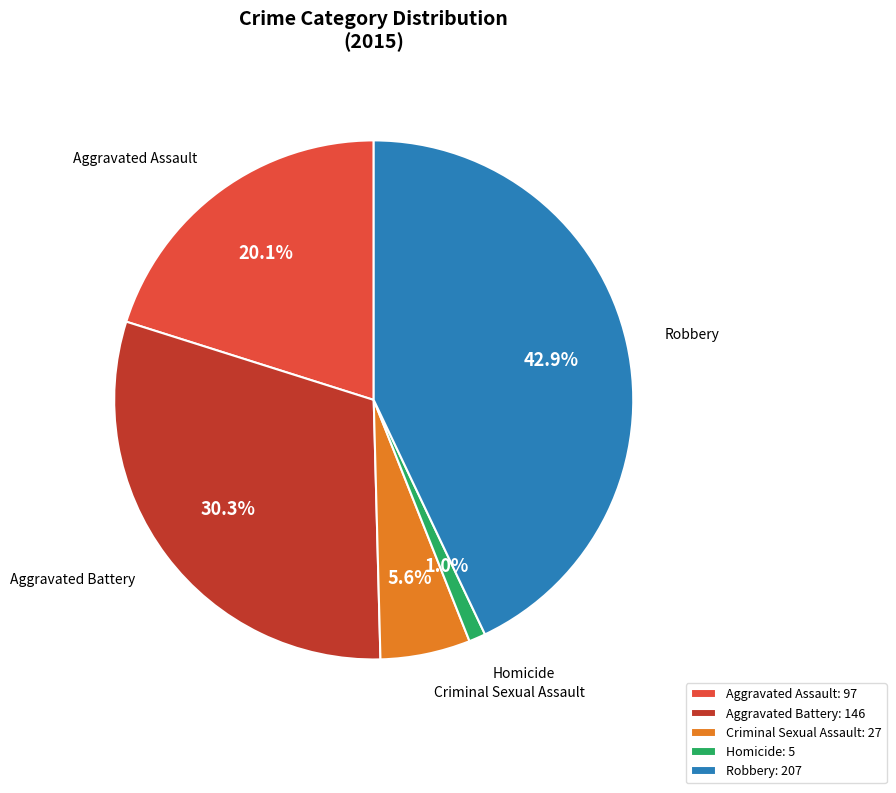

Is Aggravated Battery the majority of the pie?

No